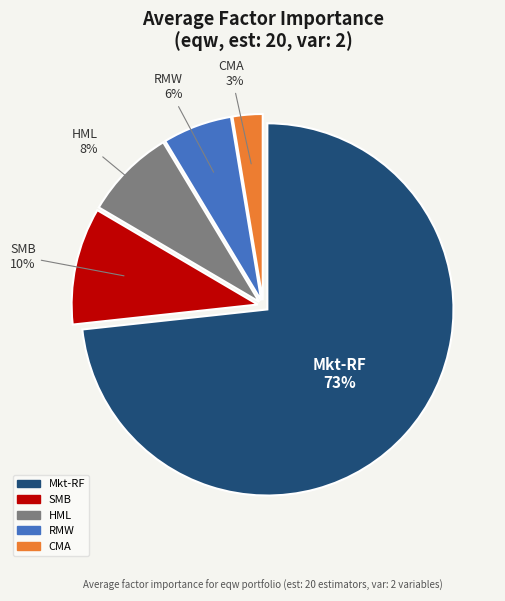

Which slice represents more than half of the pie?

Mkt-RF